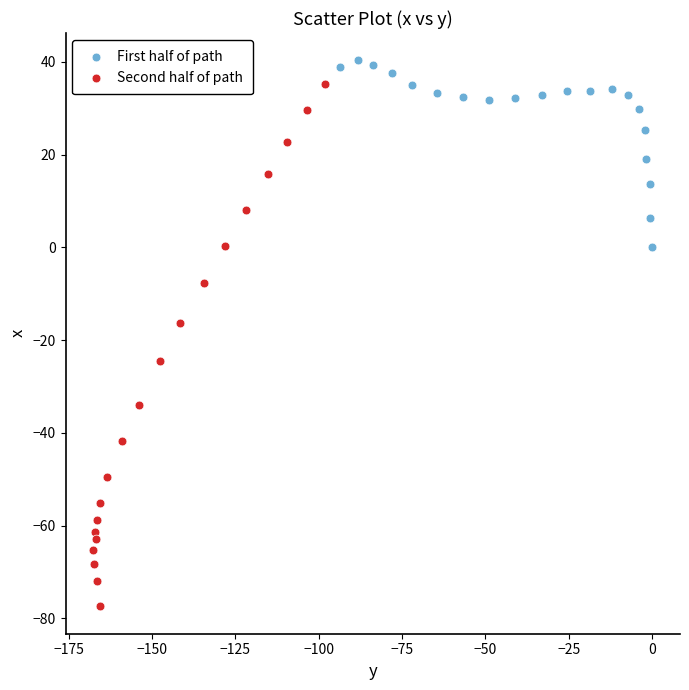

Which series reaches the maximum Y coordinate?

First half of path